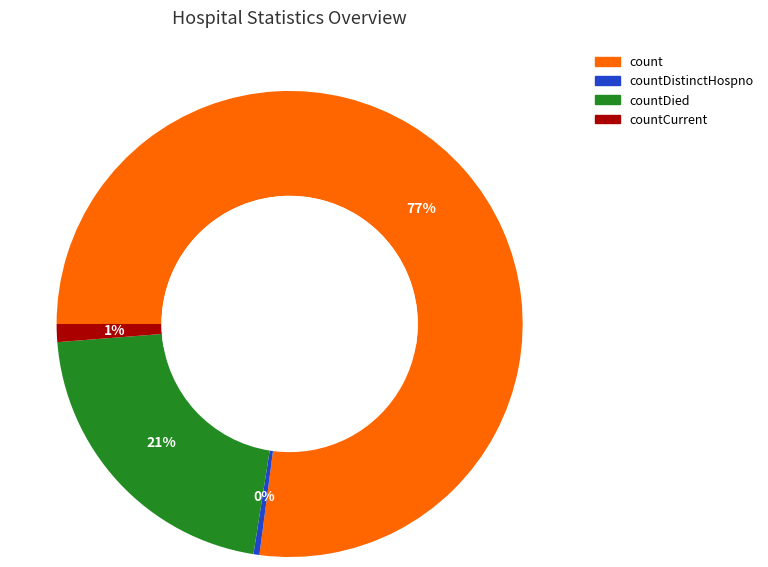

The countDied slice represents 30% of the pie. True or false?

False